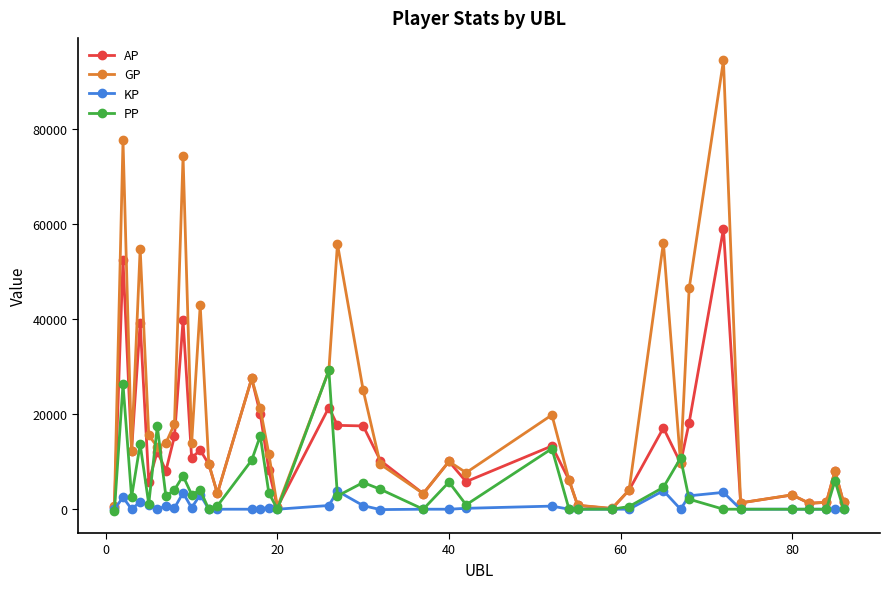

Which series has the widest spread of values?

GP